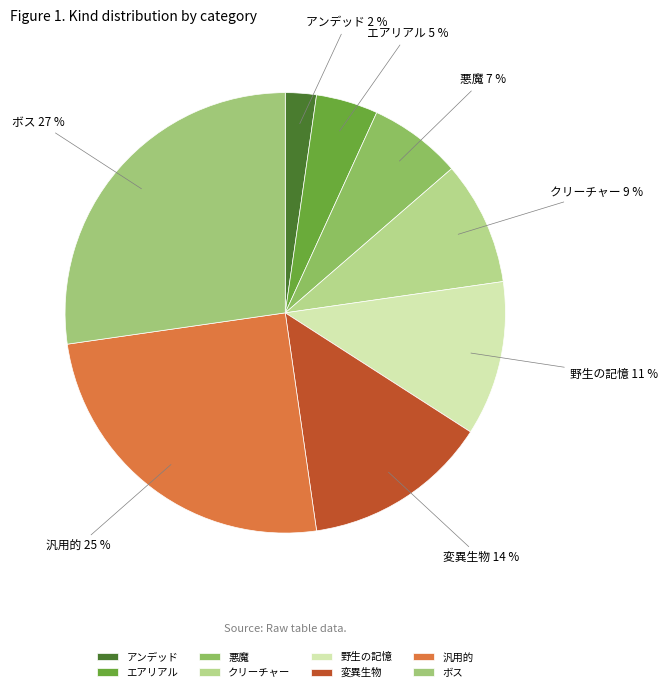

To the nearest percent, what is the average slice percentage?

12%